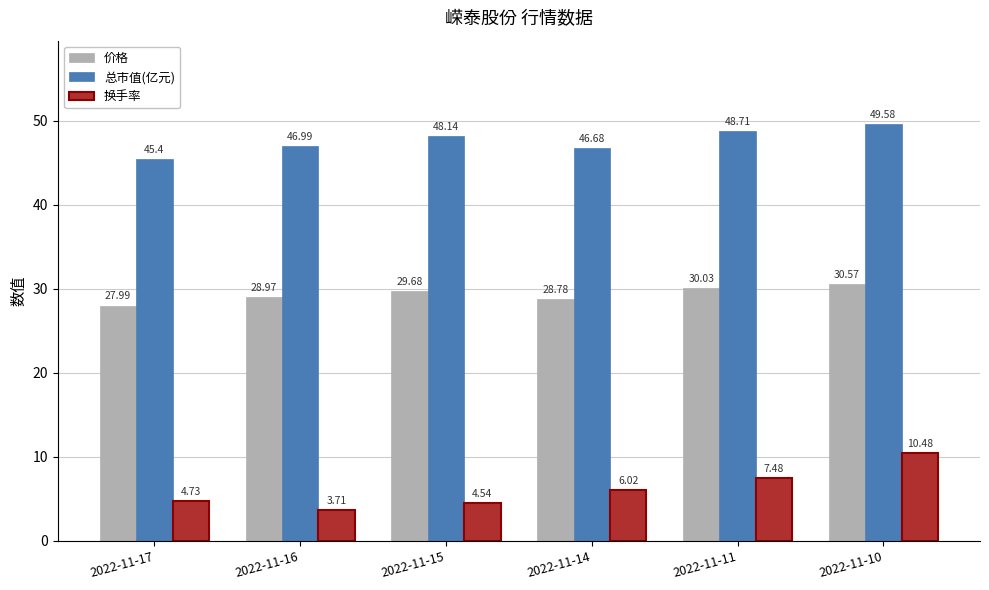

What is the sum of all 总市值(亿元) values?

285.5